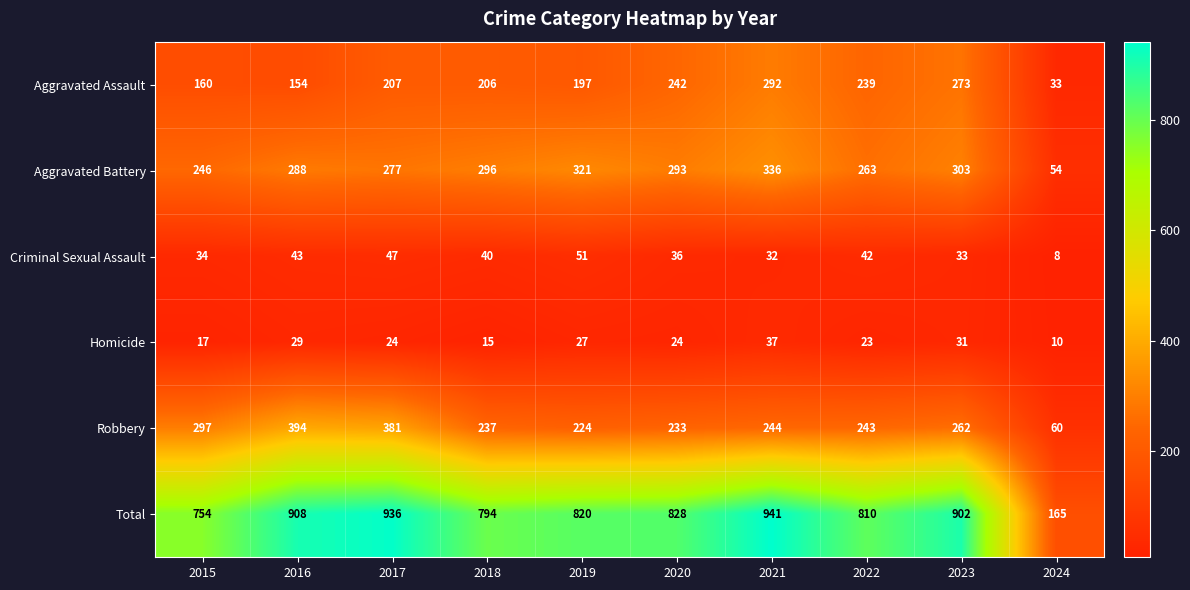

What is the minimum value shown in the chart?

8